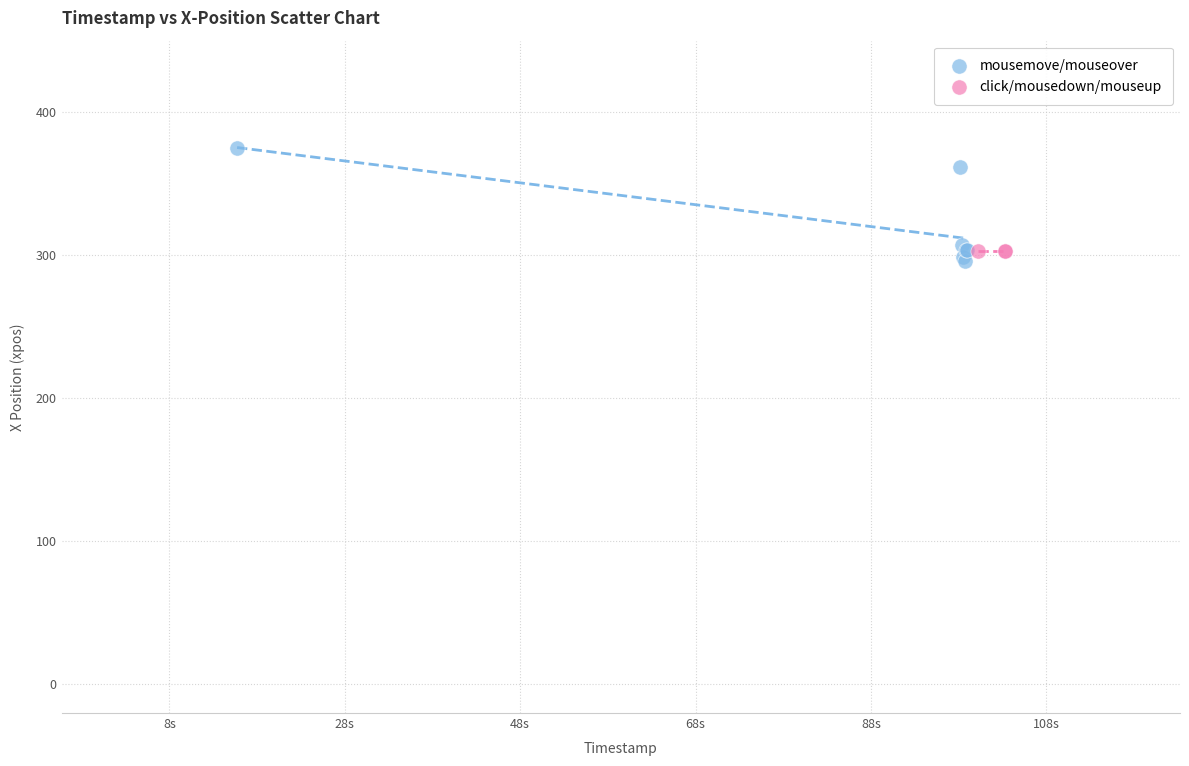

Which series contains the highest Y value?

mousemove/mouseover